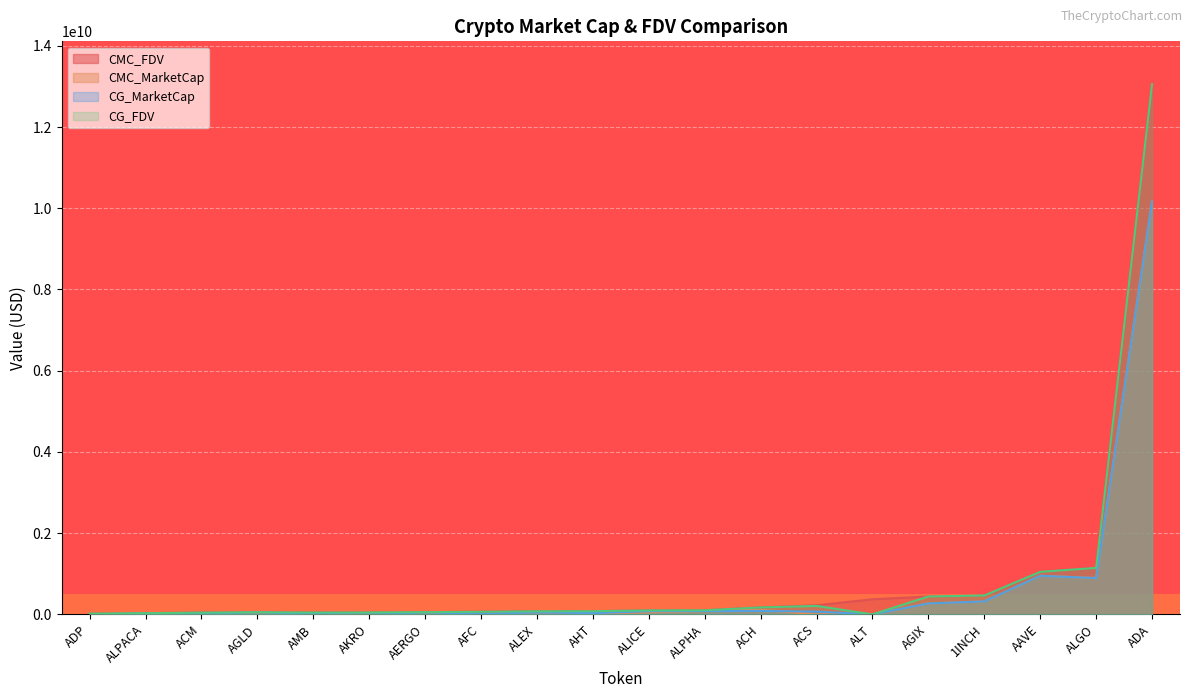

True or false: CG_FDV has a value of -6765344755.2 at ALT.

False